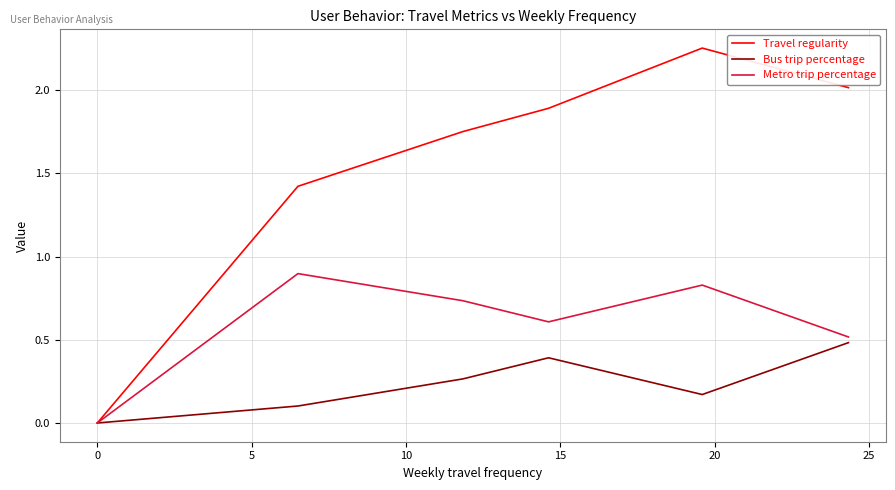

Which series has the largest range (max minus min)?

Travel regularity